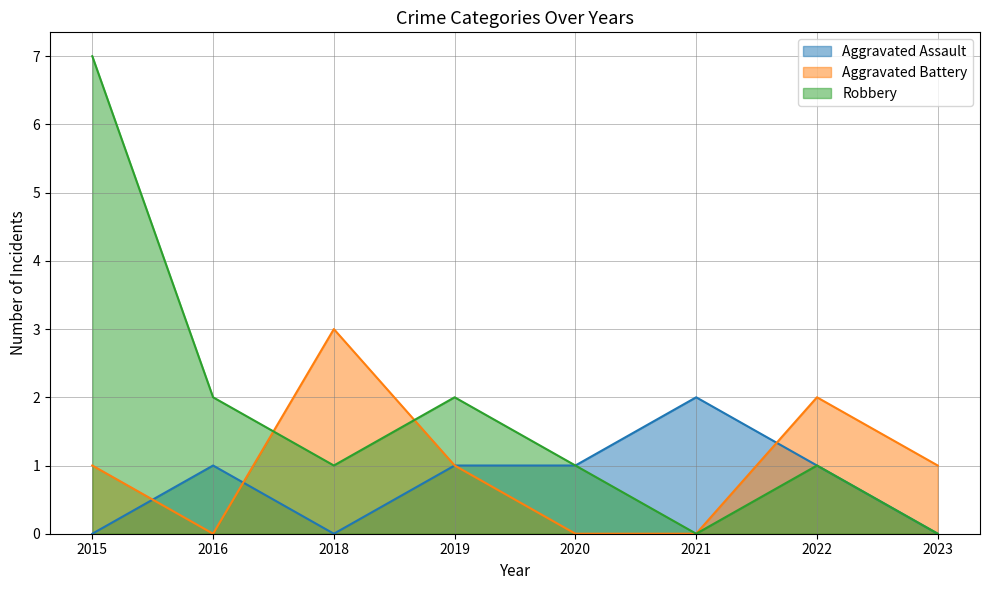

Is it true that Robbery equals 1 at 2018?

True